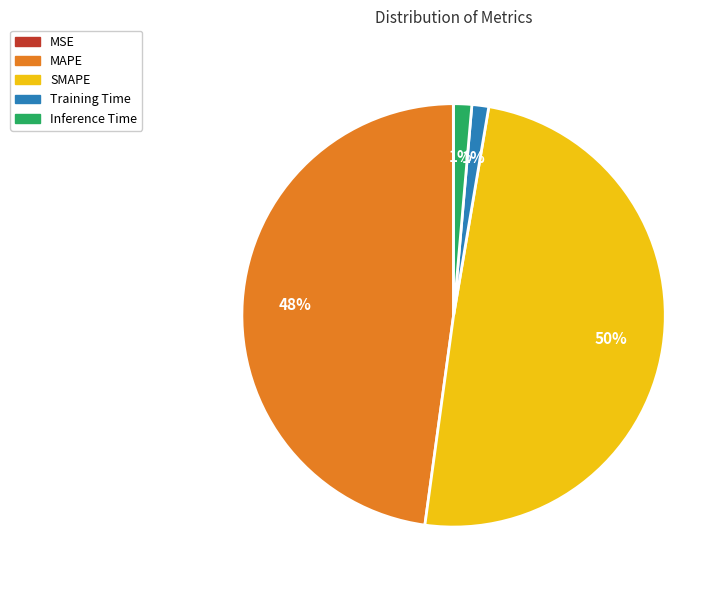

Which slice is the largest?

SMAPE